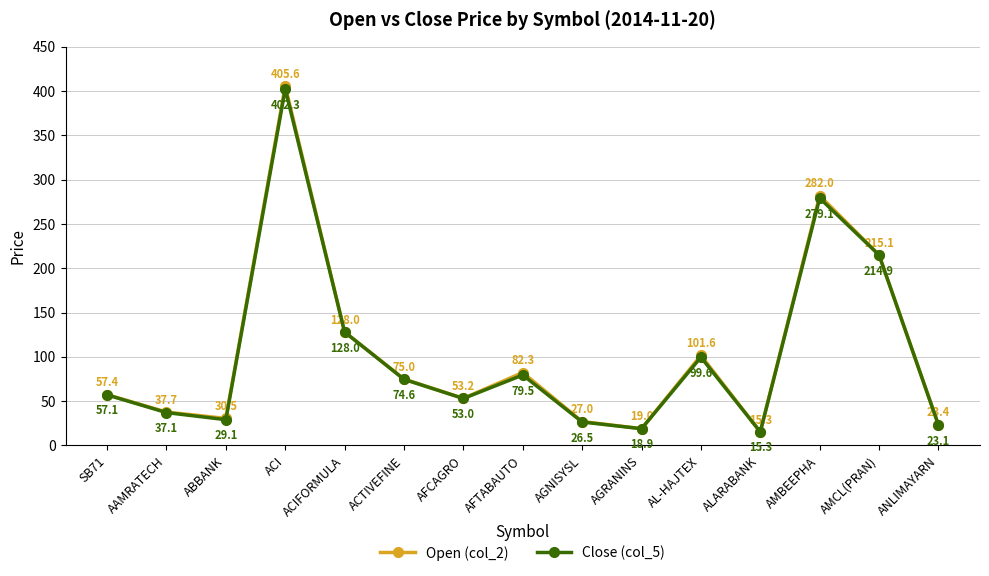

Reading left to right, what are all the values shown in this chart?

Open (col_2): 57.4	37.7	30.5	405.6	128.0	75.0	53.2	82.3	27.0	19.0	101.6	15.3	282.0	215.1	23.4
Close (col_5): 57.1	37.1	29.1	402.3	128.0	74.6	53.0	79.5	26.5	18.9	99.6	15.3	279.1	214.9	23.1